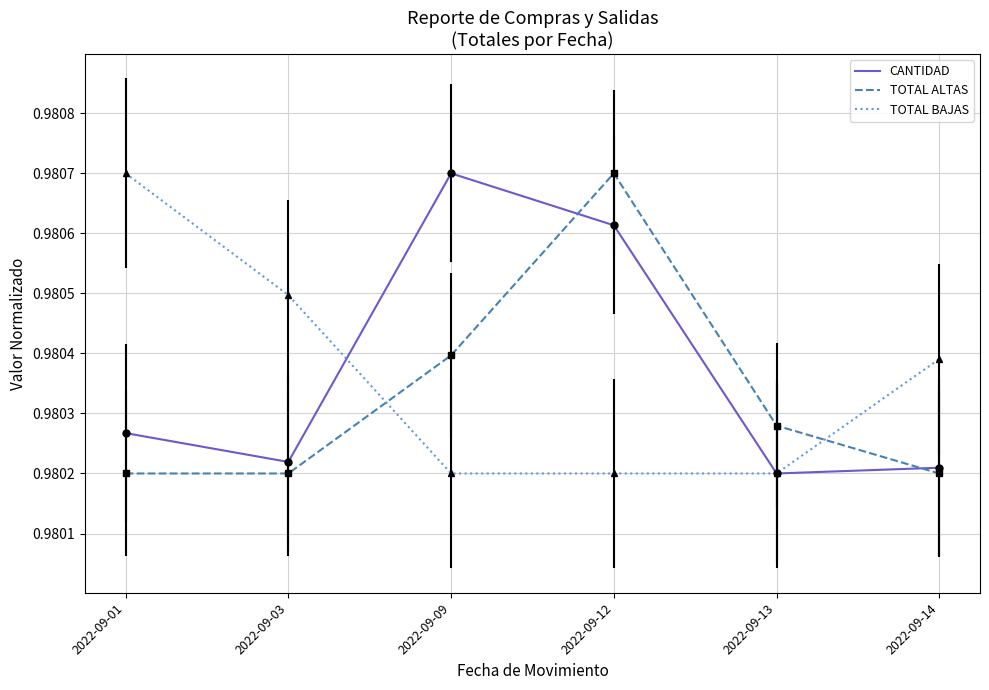

In CANTIDAD, how many points are lower than both neighbors (excluding endpoints)?

2